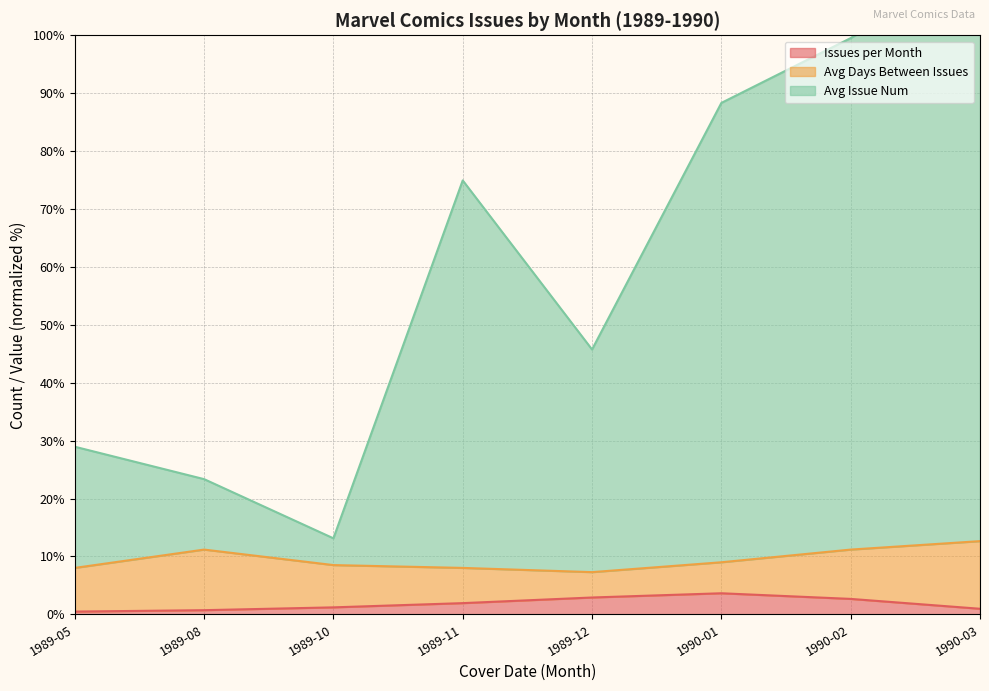

Where is the first local maximum for Avg Issue Num?

1989-11